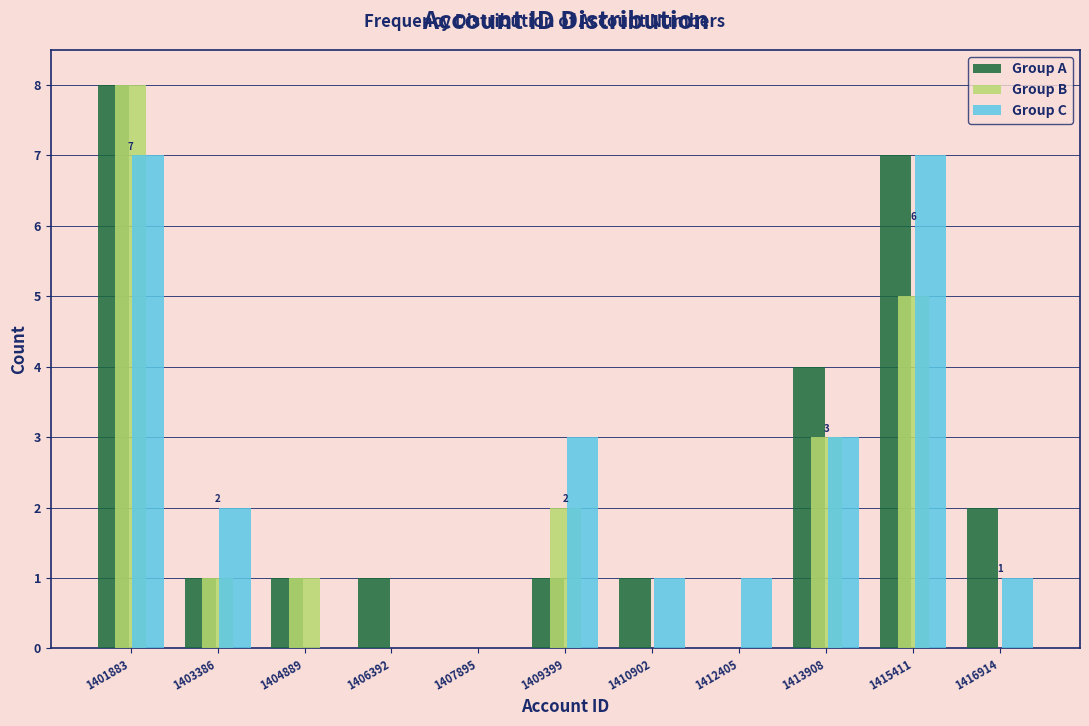

In the Group B series, which range on the x-axis has the tallest bar?

1401200 to 1402600